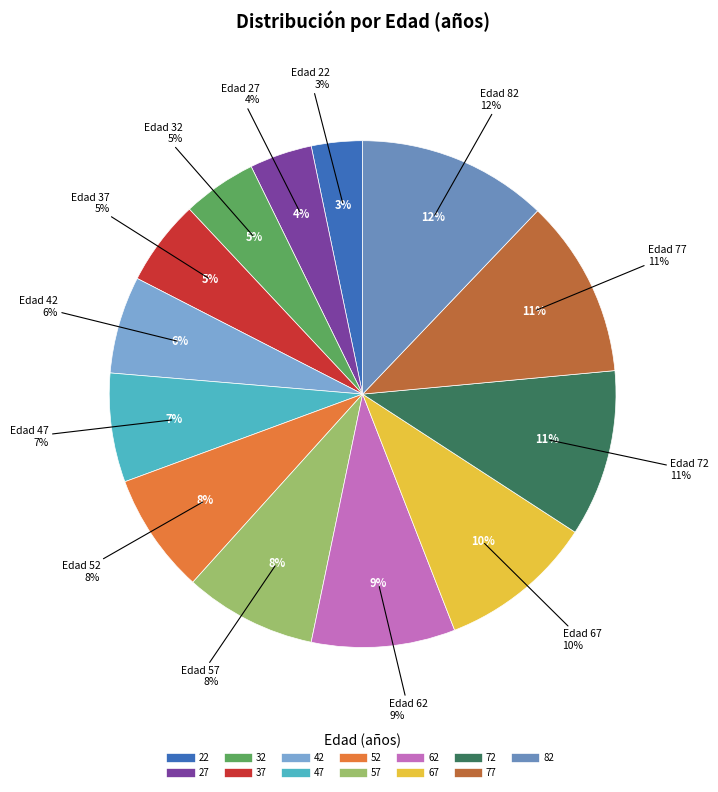

Rank the categories by value from highest to lowest.

82, 77, 72, 67, 62, 57, 52, 47, 42, 37, 32, 27, 22